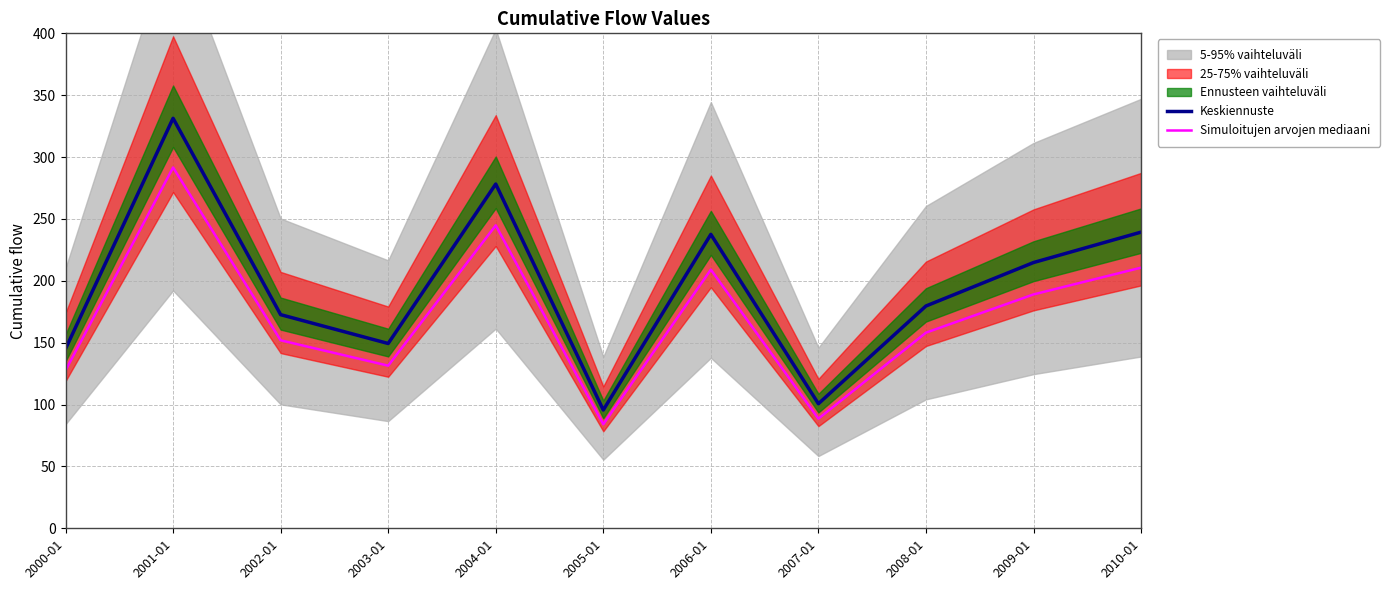

The value of Simuloitujen arvojen mediaani at 2004-01 is 244.8. True or false?

True